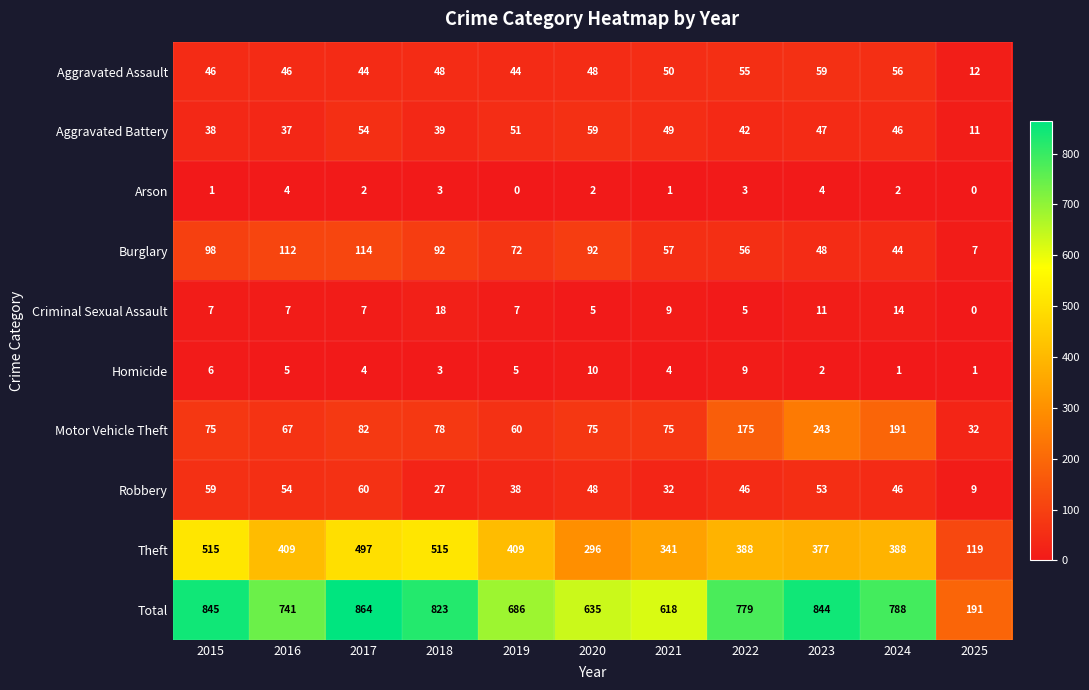

True or false: Total has a value of 398 at 2019.

False